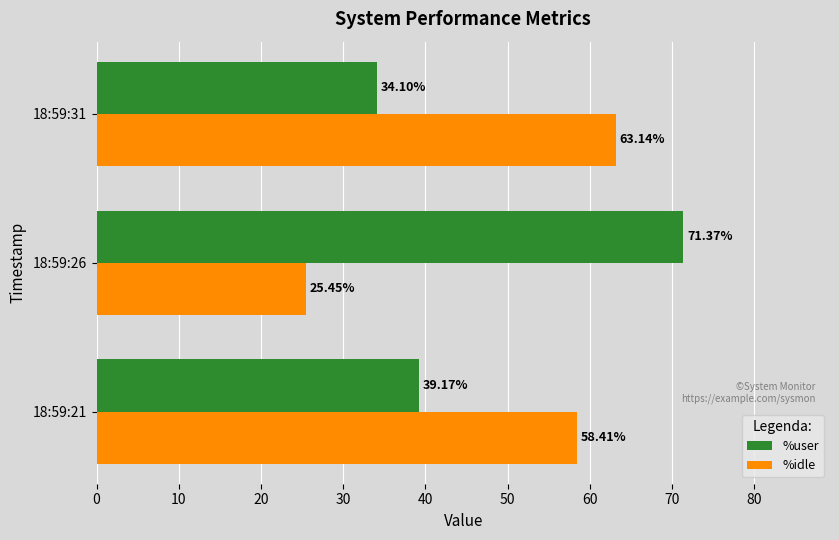

What is the total value across all series at 18:59:26?

96.8